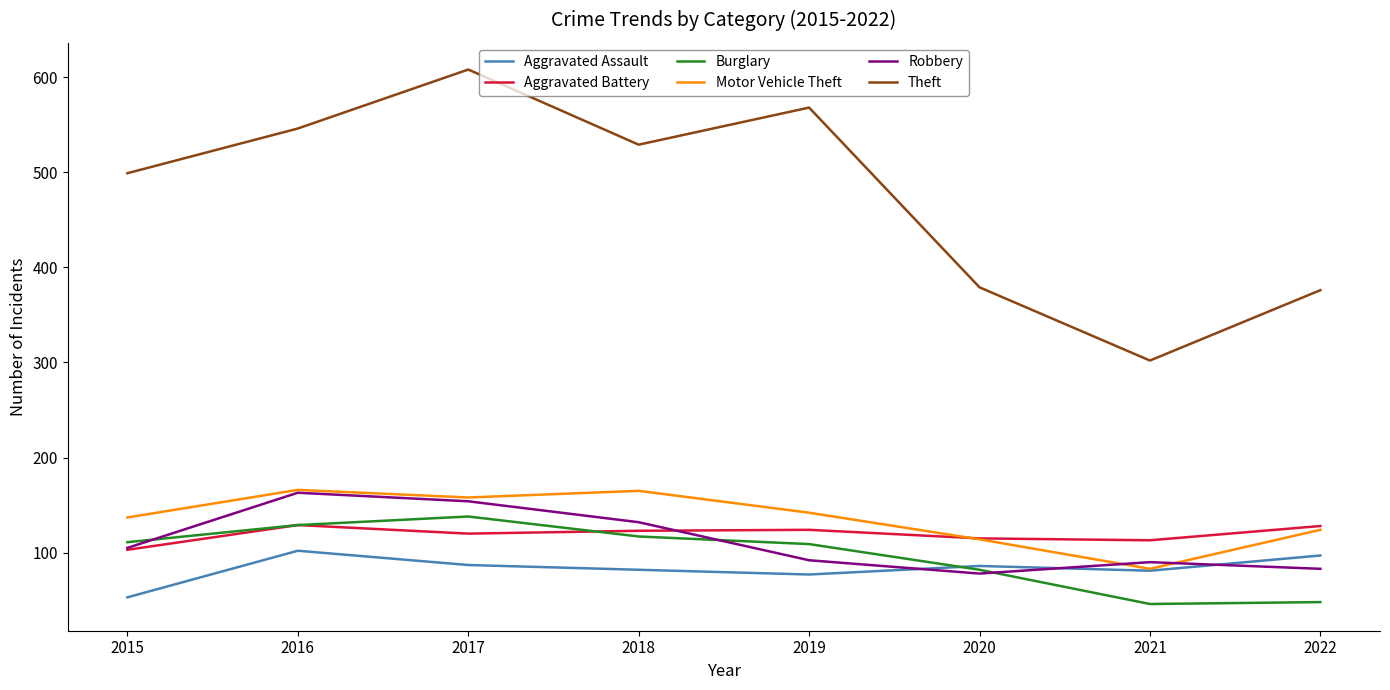

Which series has the largest total across all categories?

Theft